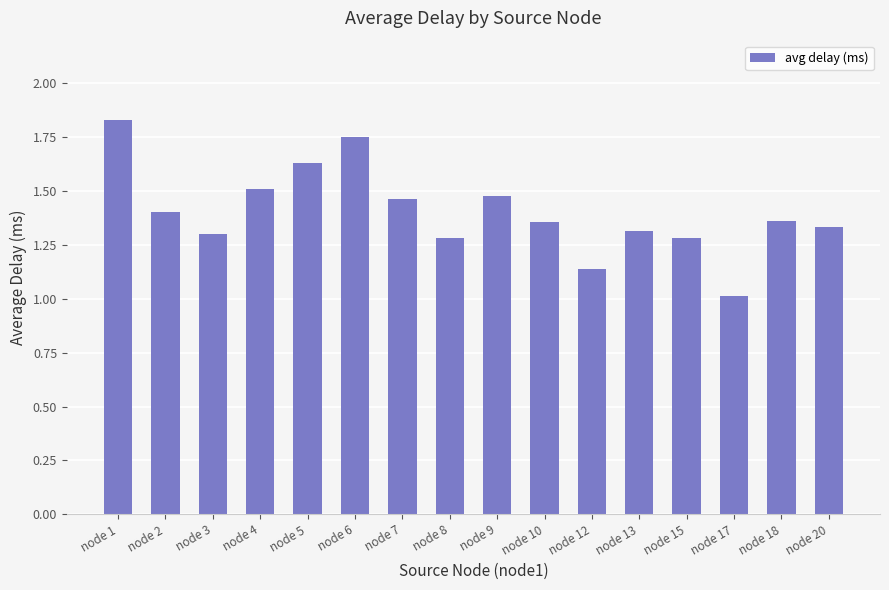

What is the difference between the maximum and minimum values?

0.8